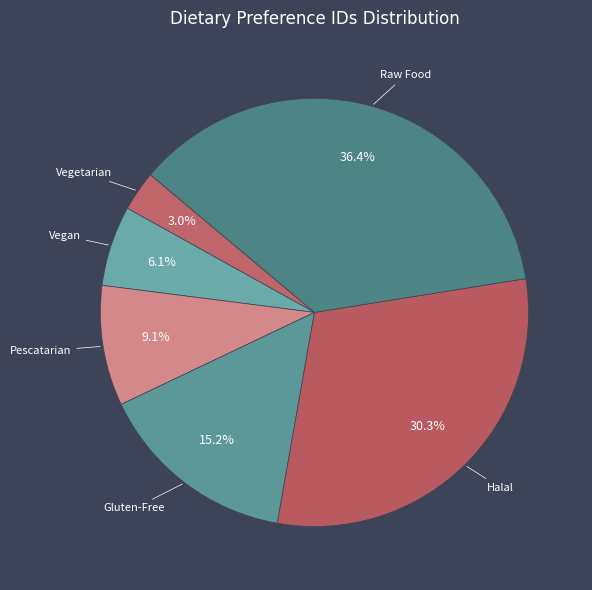

True or false: Gluten-Free accounts for 15% of the total.

True